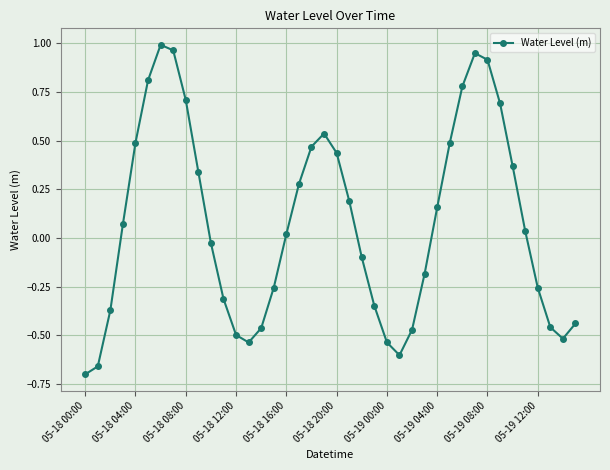

True or false: there are more than 1 points higher than both neighbors.

True